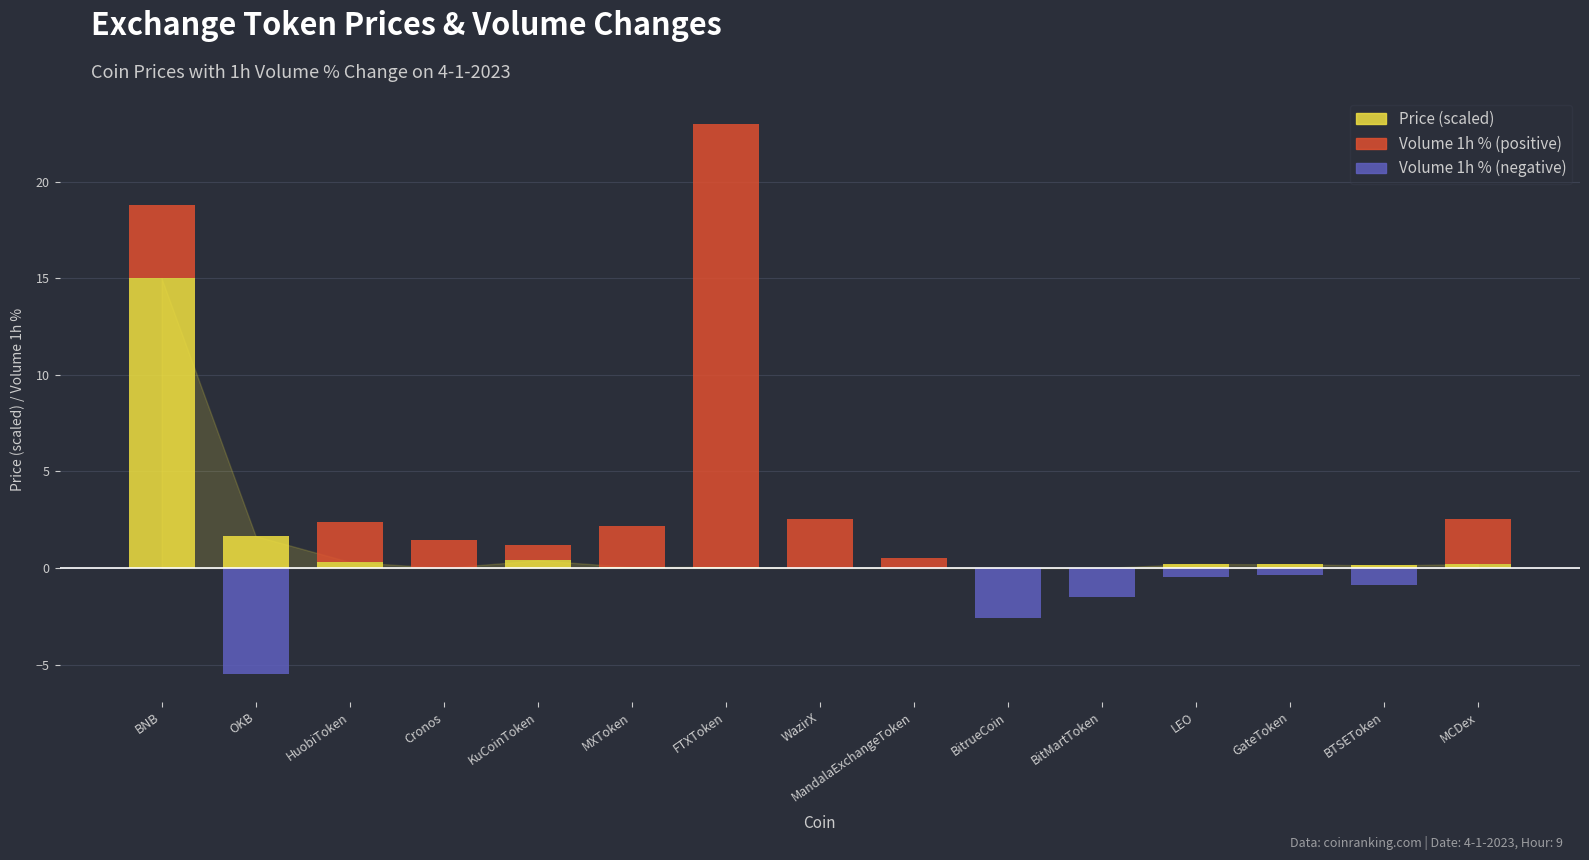

Count the number of categories in the chart.

15